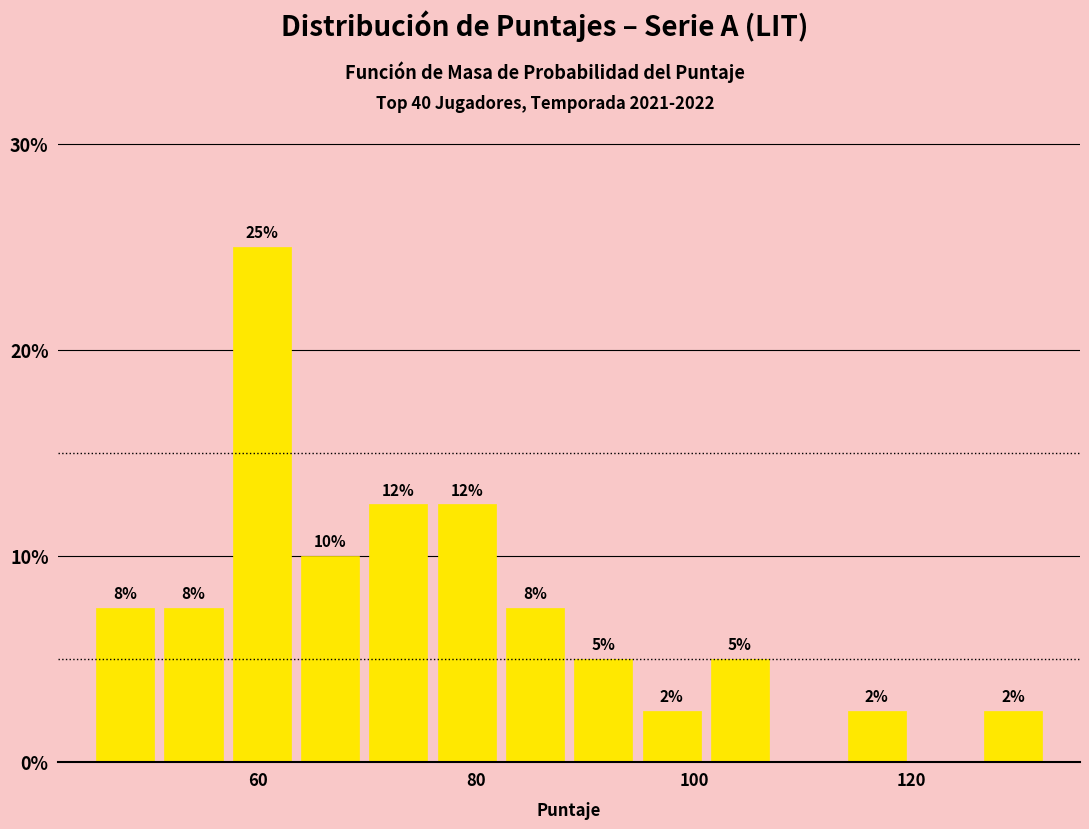

Read against the x-axis, roughly where is the centre of the tallest bar?

60